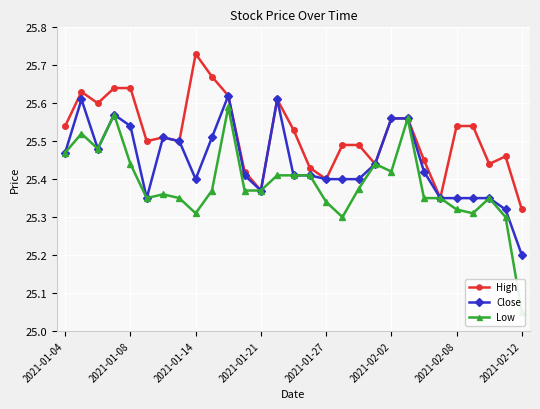

True or false: High and Low cross at least once.

False